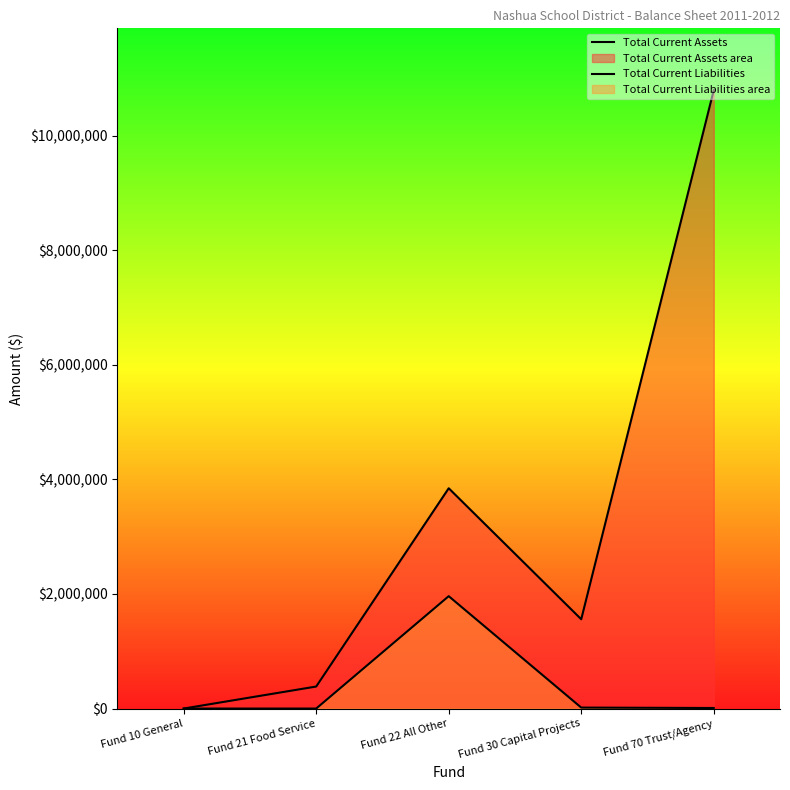

List the series in order of their overall mean, lowest first.

Total Current Liabilities, Total Current Assets